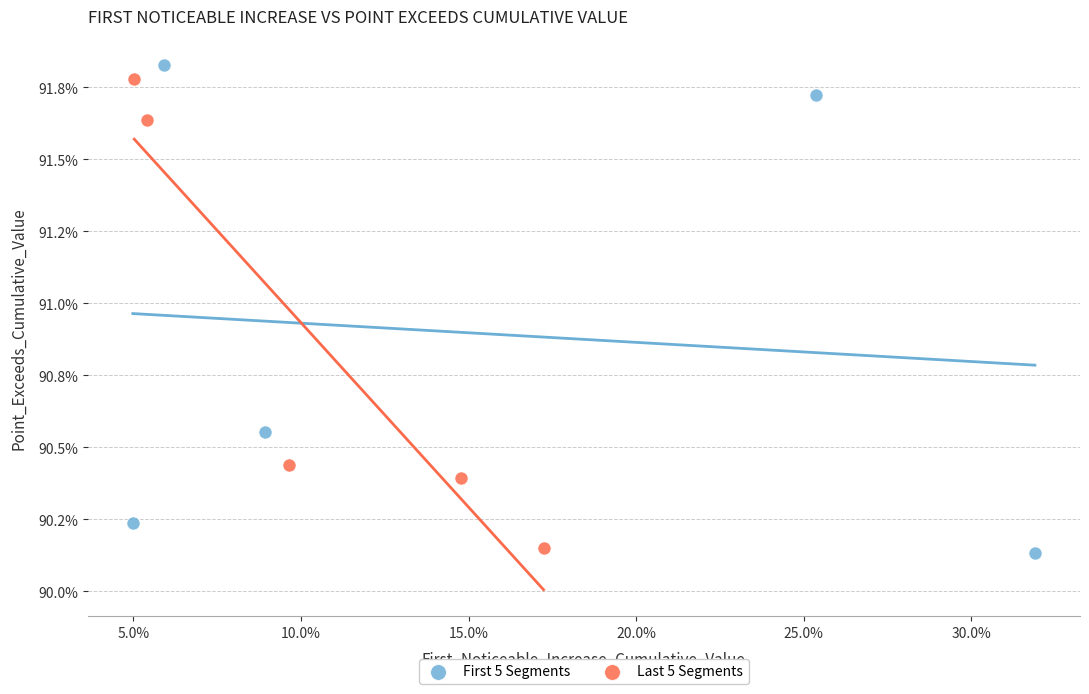

What are all the series names shown in the legend?

First 5 Segments, Last 5 Segments